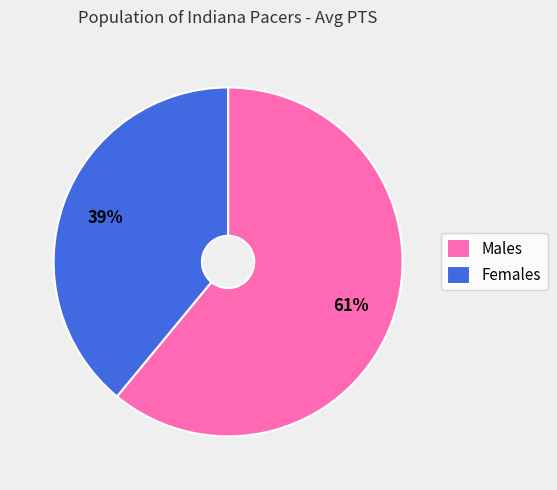

The Females slice represents 49% of the pie. True or false?

False